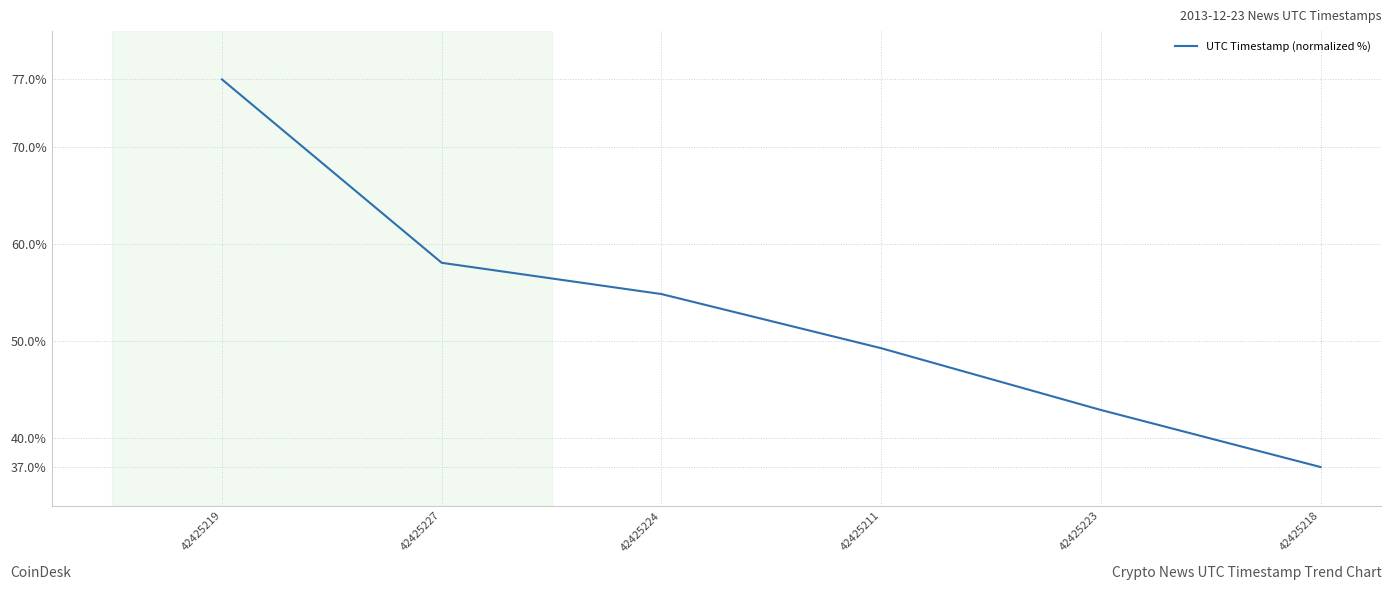

What is the difference between the maximum and minimum values?

40.0